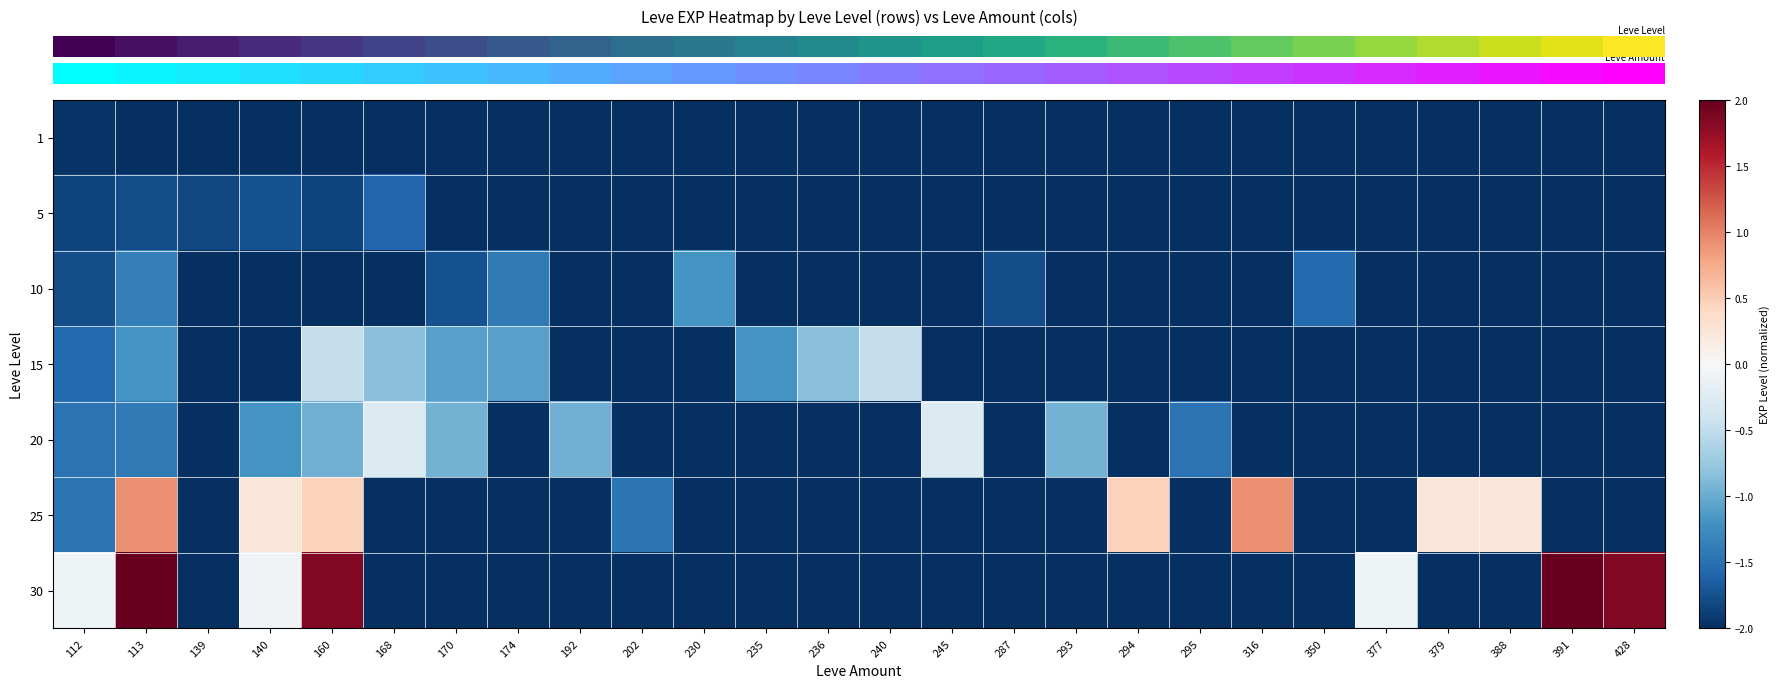

What is the total value across all series at 174?

-12.5